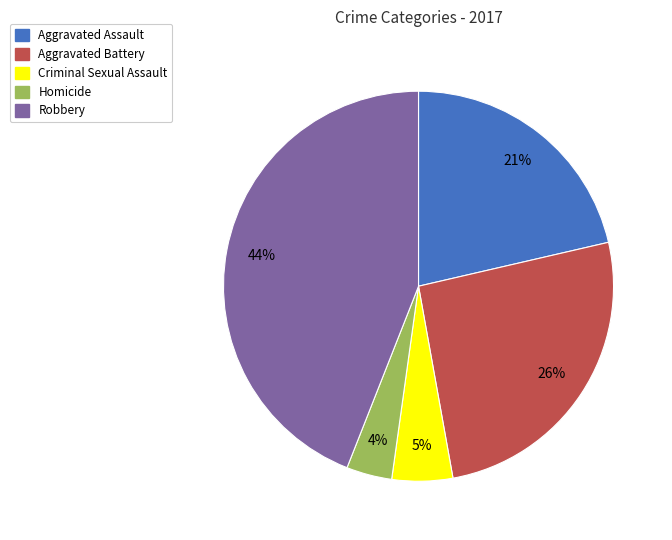

To the nearest percent, what percentage of the pie is Robbery?

44%